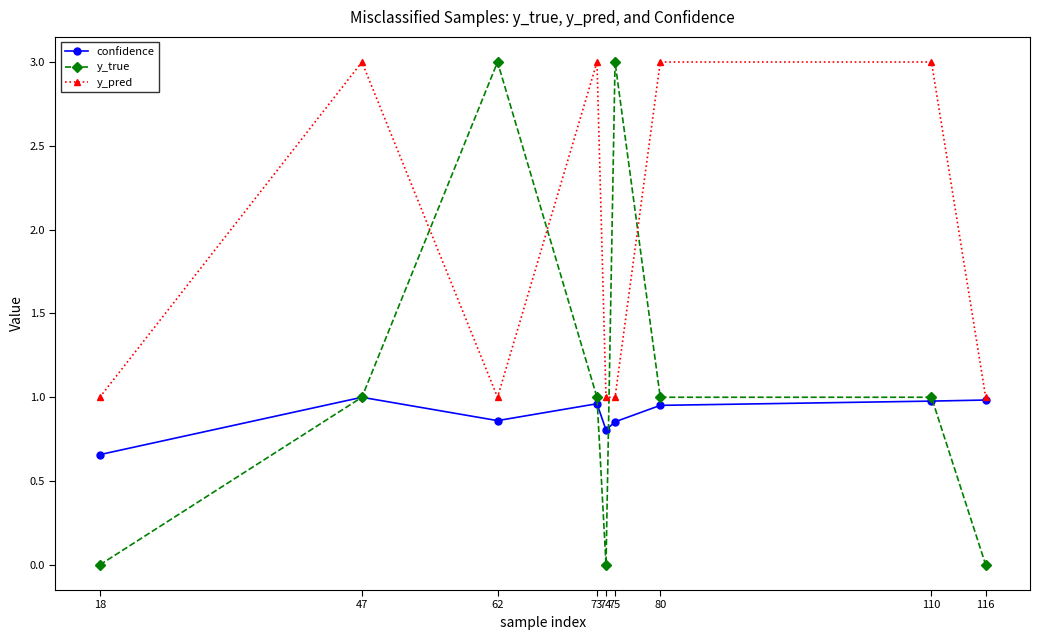

What is the total value across all series at 110?

5.0